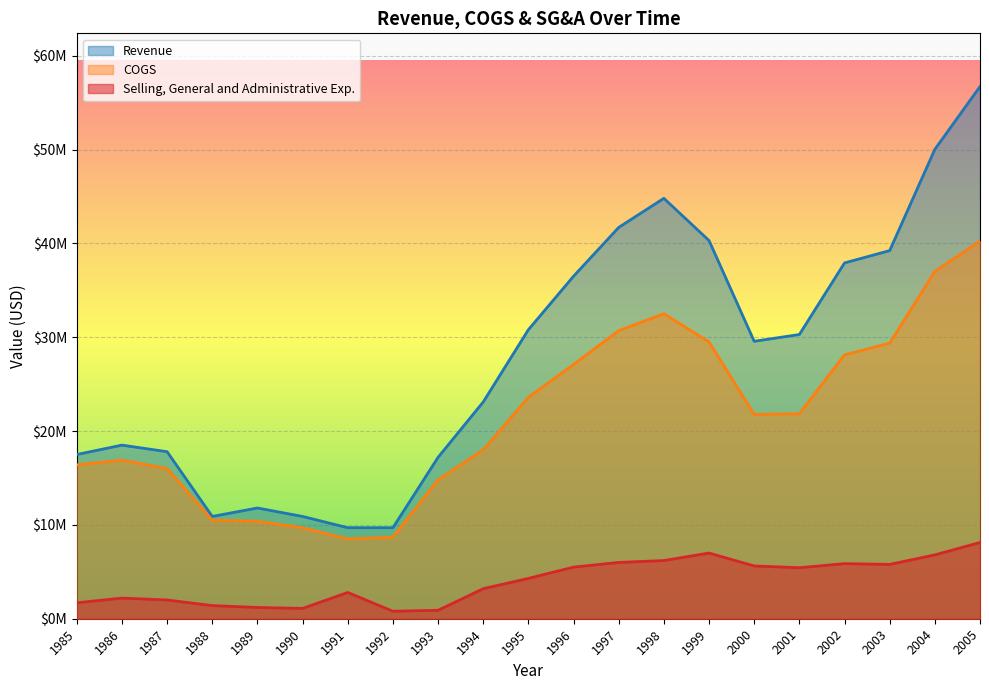

What is the difference between the highest and lowest values at 1997?

35700000